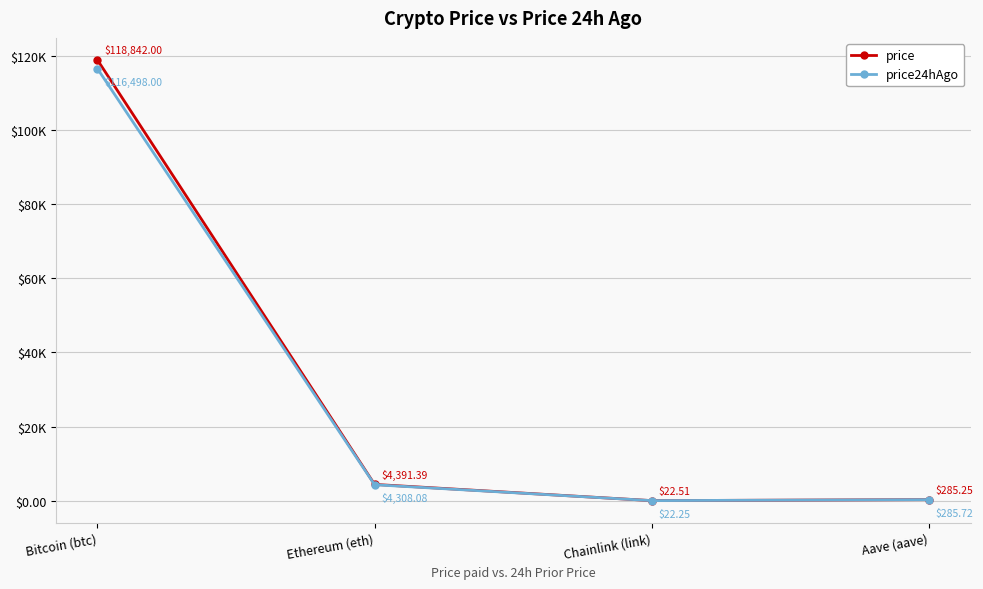

What are all the series names shown in the legend?

price, price24hAgo